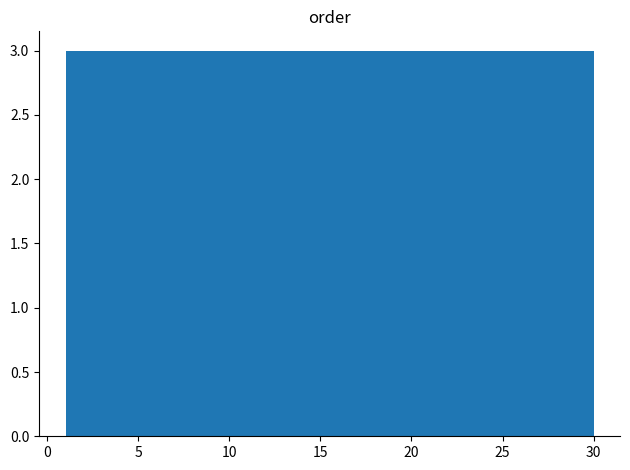

Reading left to right, transcribe this chart: for each bar, give the range it covers on the x-axis and its height. Neither the bar edges nor the heights are printed on the chart, so give them approximately, as read against the axes.

1.0 to 3.9: 3
3.9 to 6.8: 3
6.8 to 9.7: 3
9.7 to 12.6: 3
12.6 to 15.5: 3
15.5 to 18.4: 3
18.4 to 21.3: 3
21.3 to 24.2: 3
24.2 to 27.1: 3
27.1 to 30.0: 3